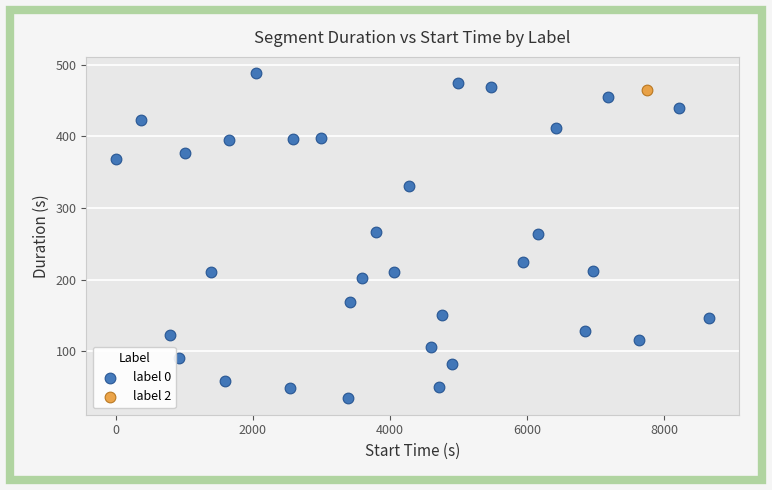

What are all the series names shown in the legend?

label 0, label 2